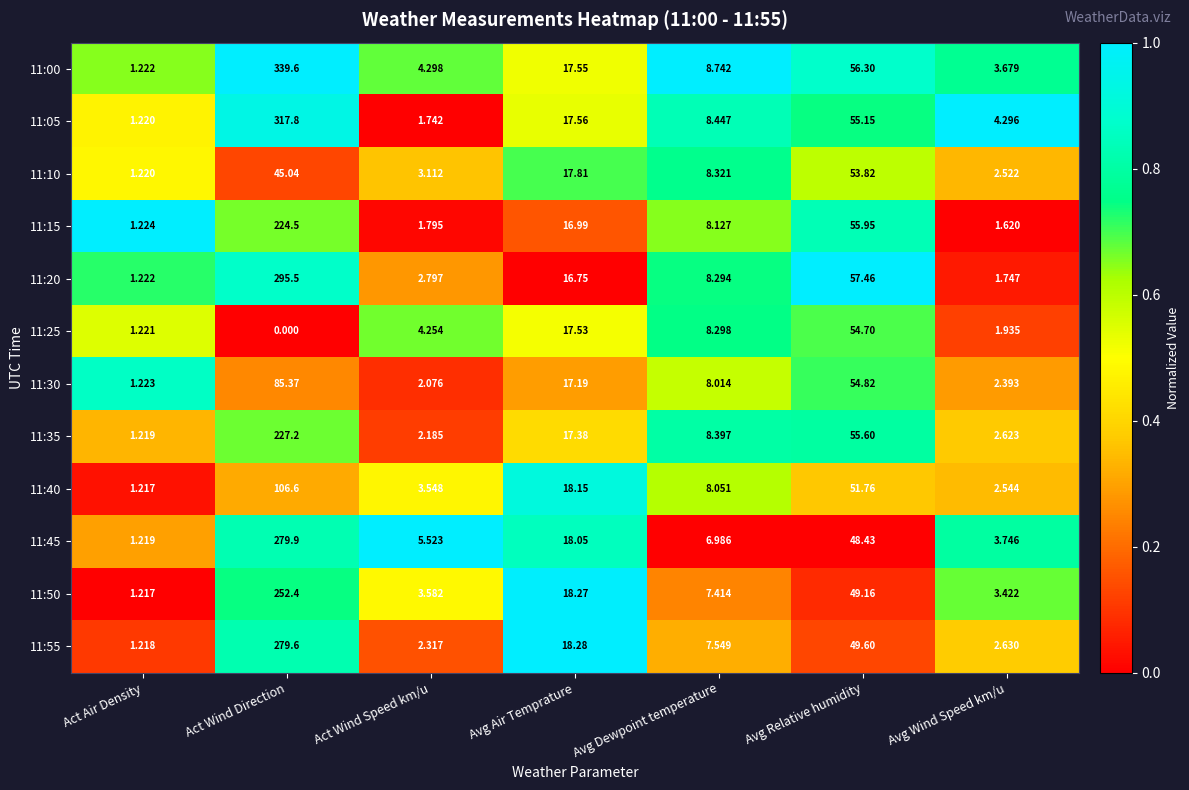

Which category has the highest value across all series?

Act Wind Direction